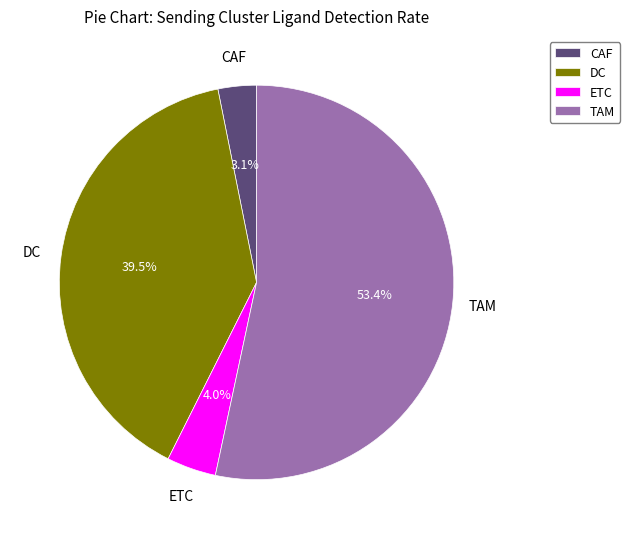

Rank the categories by value from lowest to highest.

CAF, ETC, DC, TAM